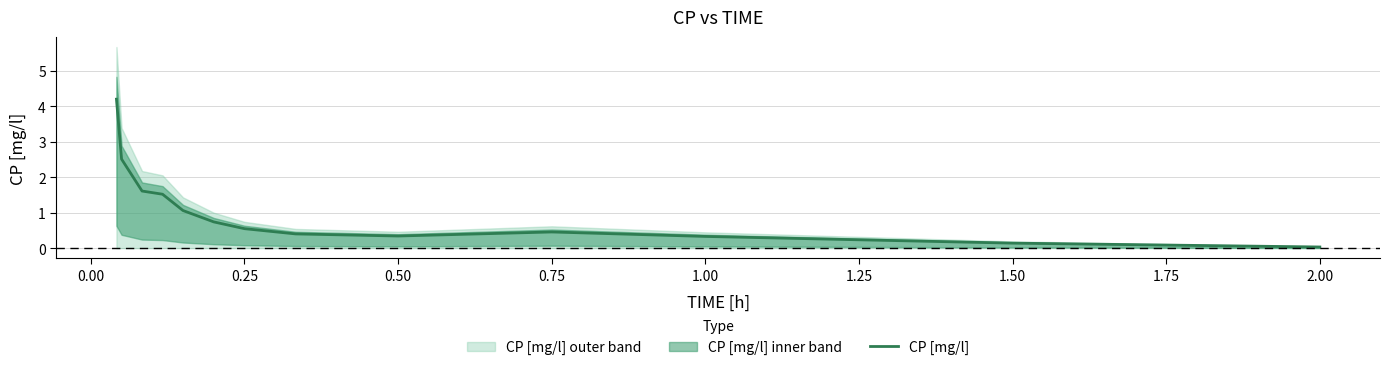

True or false: CP [mg/l] has a value of 0.1 at 1.50.

True